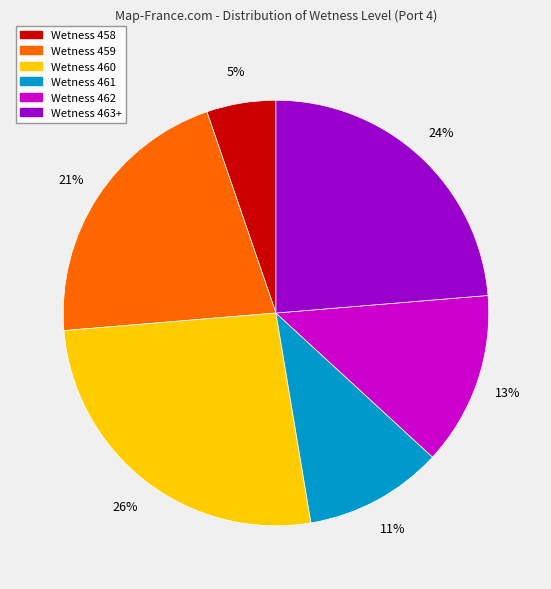

Is there a majority slice in this chart?

No